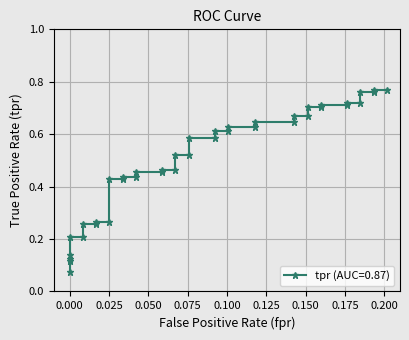

What is the greatest value displayed?

0.8